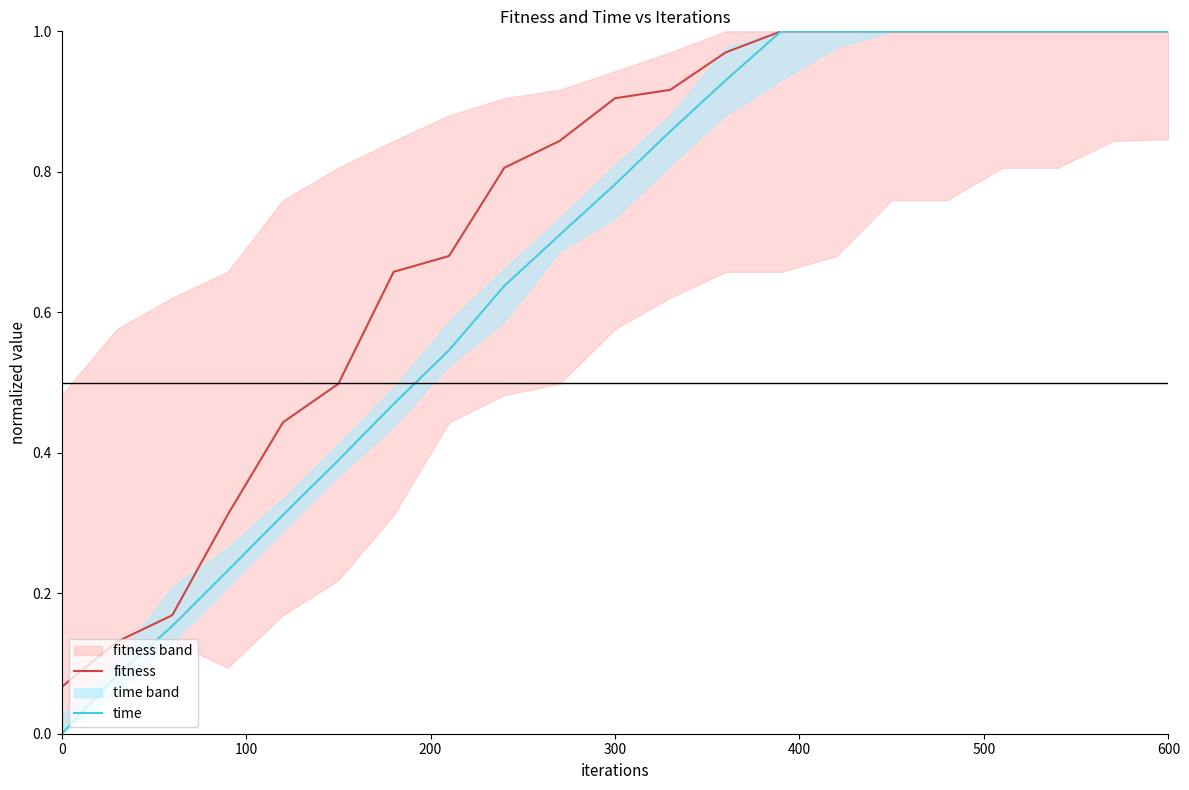

How many lines are shown in the chart?

2